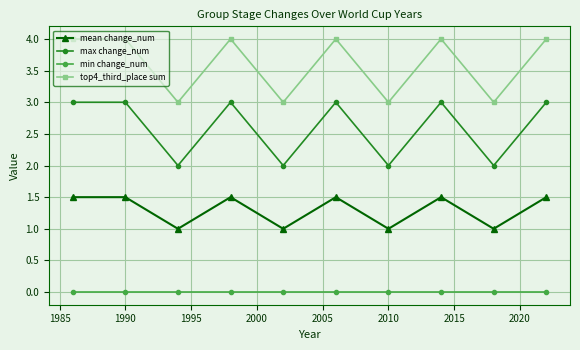

Rank the series by their average value, from lowest to highest.

min change_num, mean change_num, max change_num, top4_third_place sum